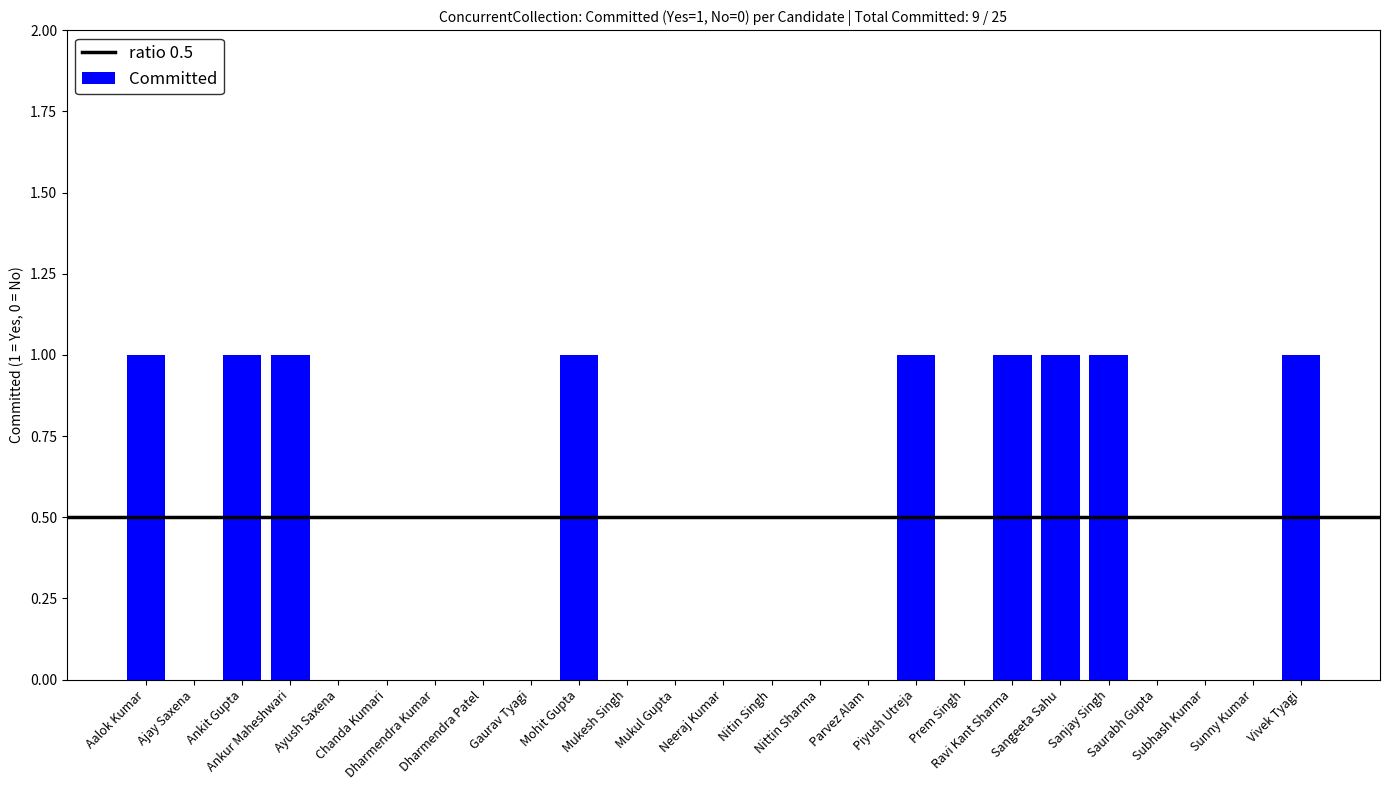

Count the number of data series in this chart.

1